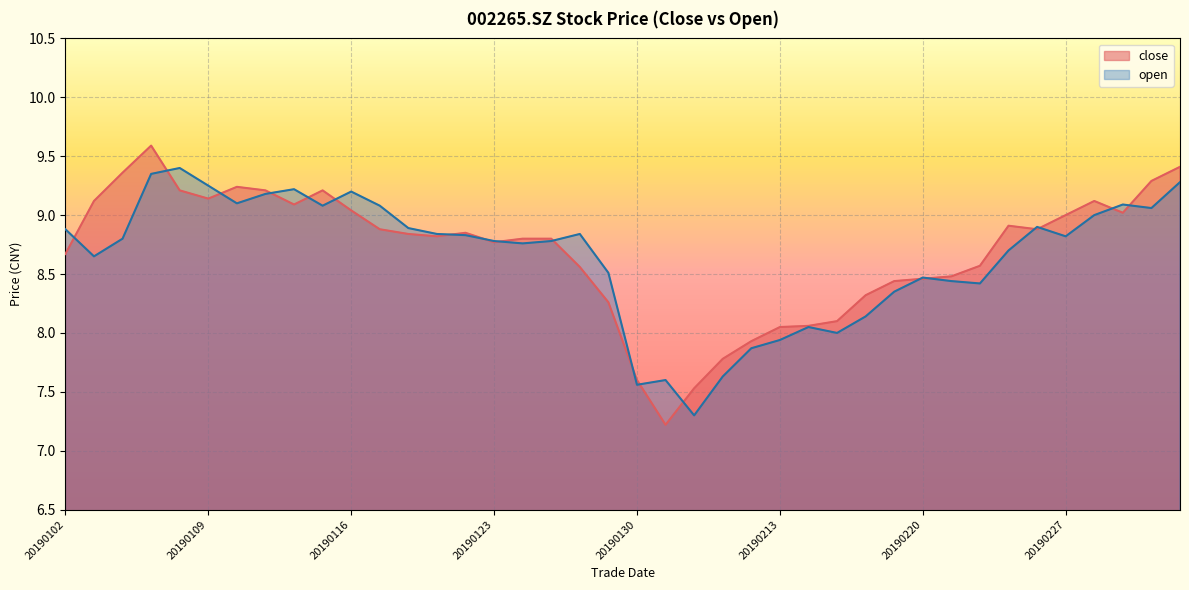

At which label does open reach its peak?

20190108